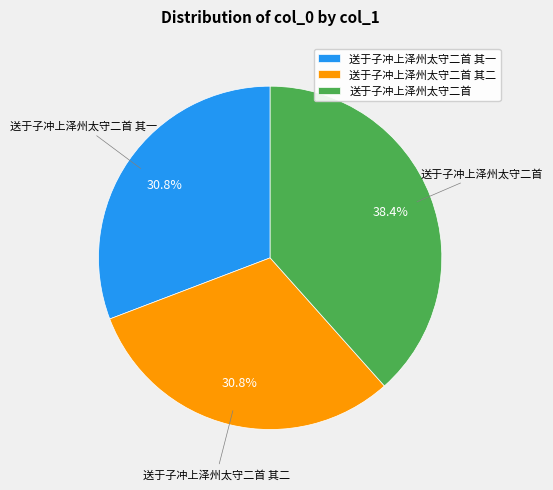

Is it true that 送于子冲上泽州太守二首 其一 is 46% of the pie?

False